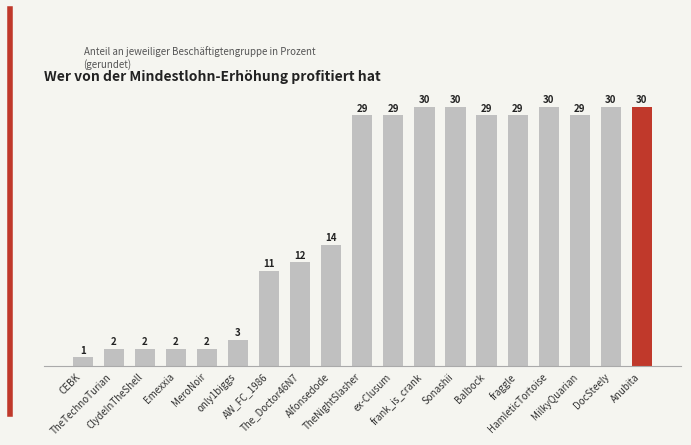

The chart shows a value of 14 at frank_is_crank. True or false?

False